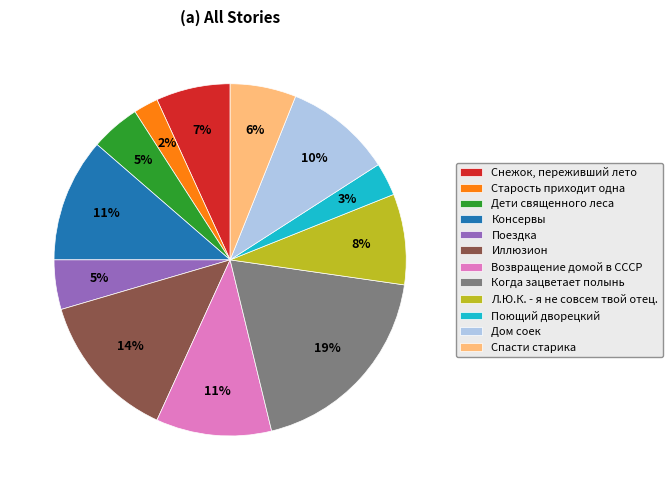

Which has a higher value, Дом соек or Когда зацветает полынь?

Когда зацветает полынь